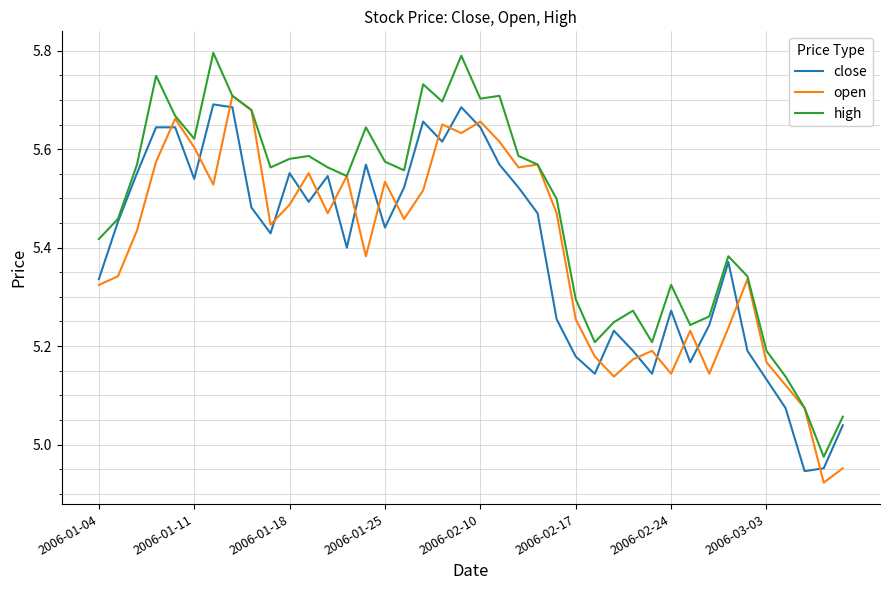

Which series has the largest total across all categories?

high